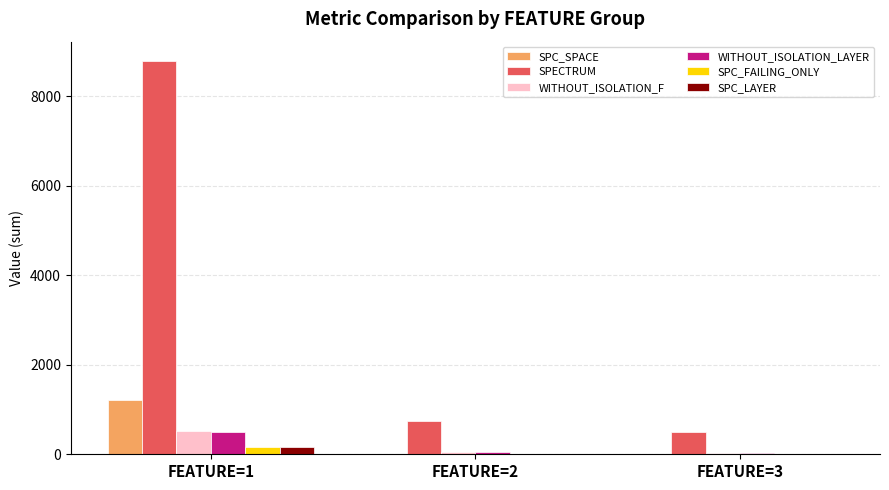

Are the bars grouped side by side (vs. stacked)?

Yes